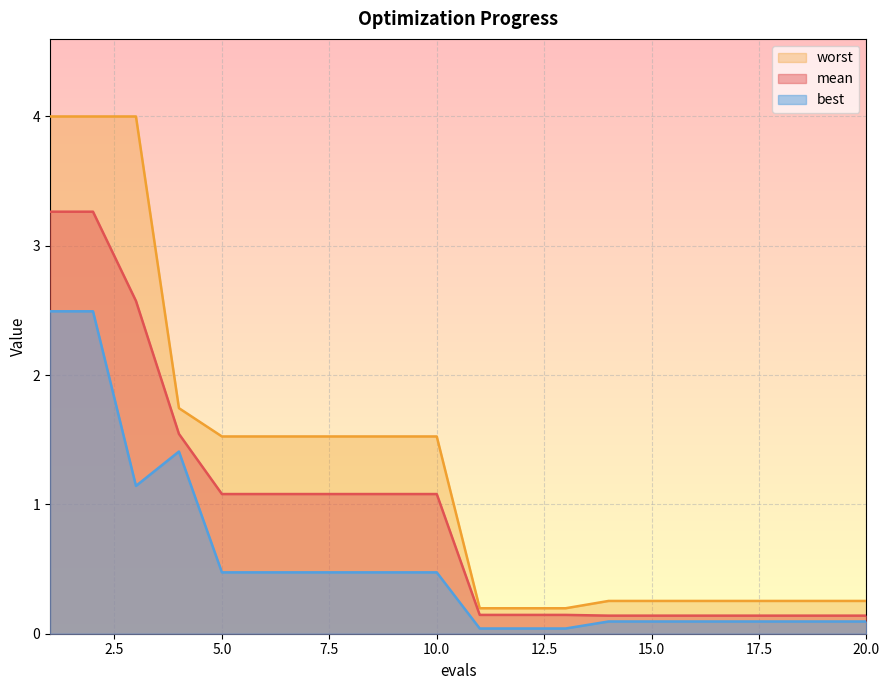

What is the total value across all series at 15.0?

0.5